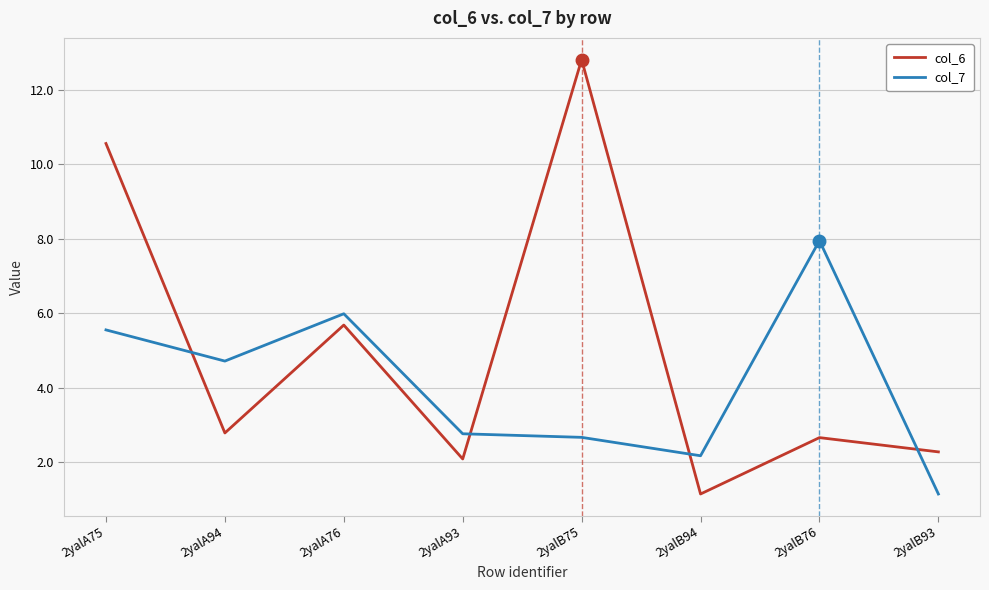

At which label does col_7 first exceed 4?

2yalA75